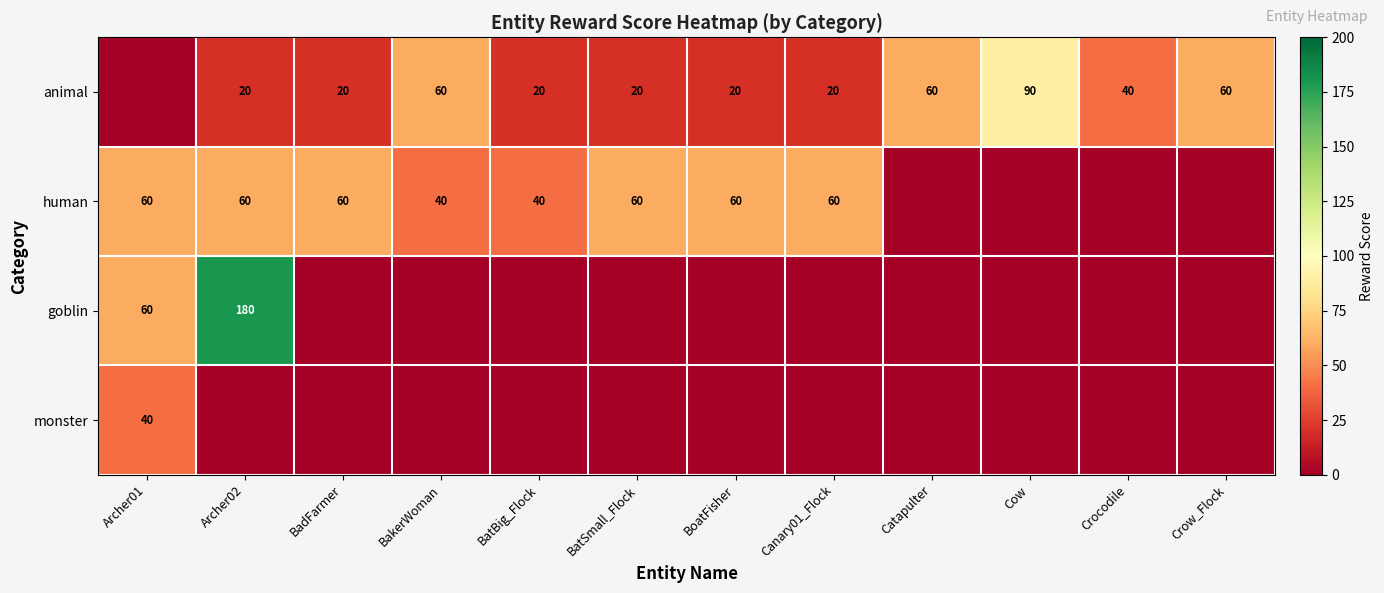

The value of animal at BadFarmer is 28. True or false?

False